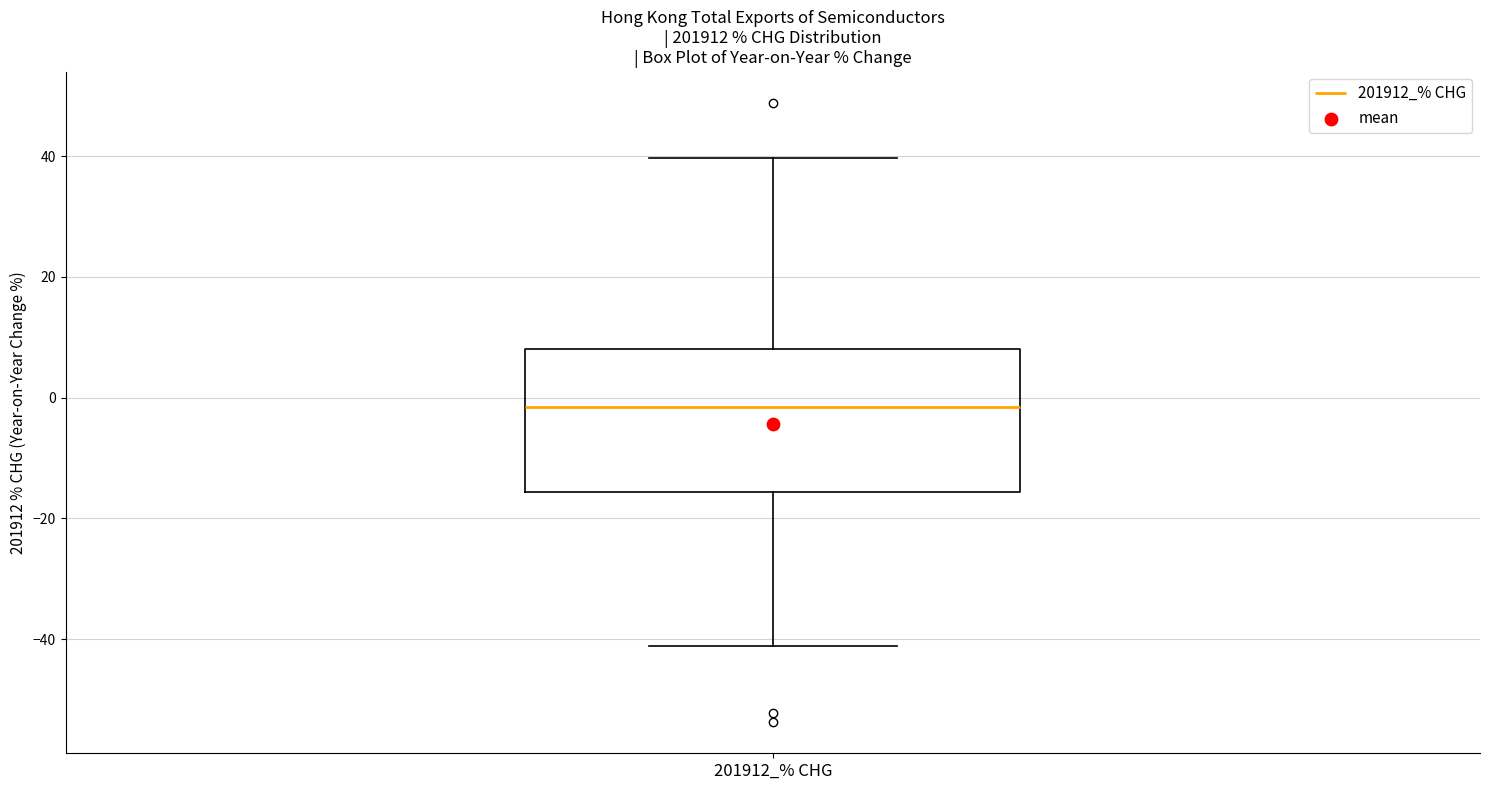

Read this box plot against the y-axis: the position of the median line, the range covered by the box, and the ends of both whiskers. The values are not printed on the chart, so give them approximately, as read against the axis.

median -2, box -16 to 8, whiskers -42 to 40